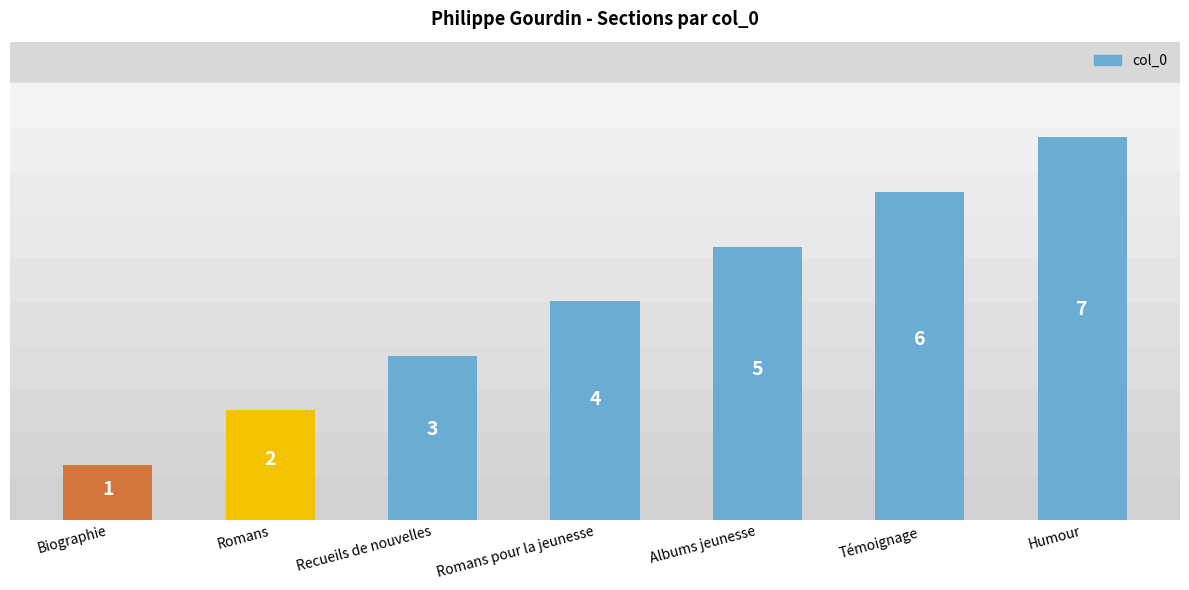

List the labels in order of value, smallest first.

Biographie, Romans, Recueils de nouvelles, Romans pour la jeunesse, Albums jeunesse, Témoignage, Humour